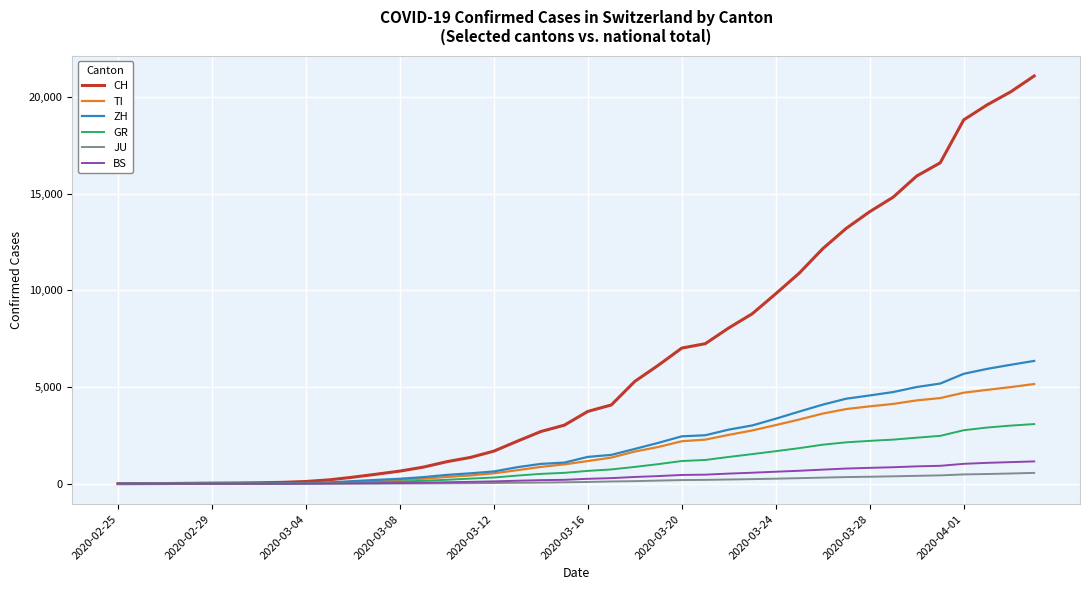

How many distinct data groups are displayed?

6